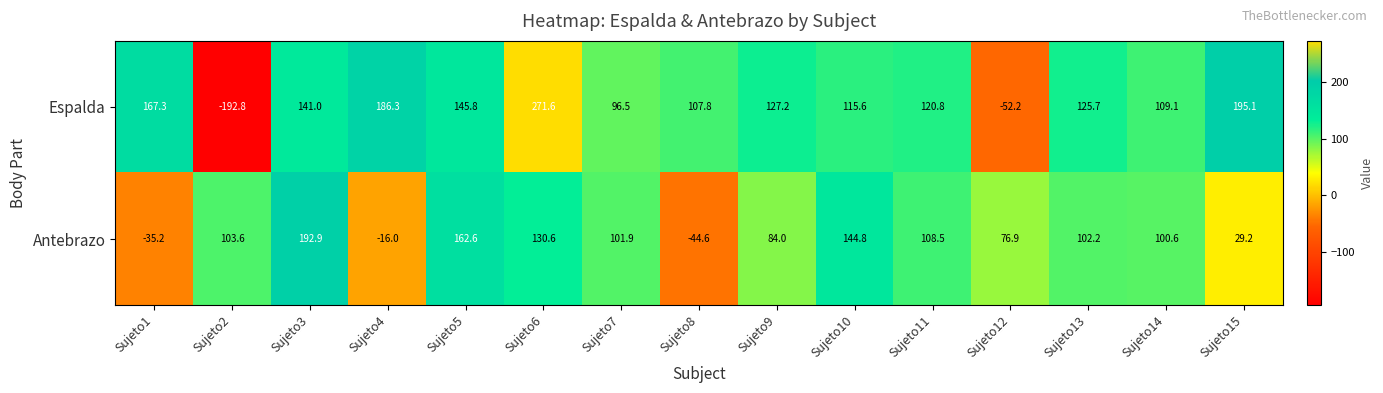

What is the spread (max minus min) of values at Sujeto7?

5.4